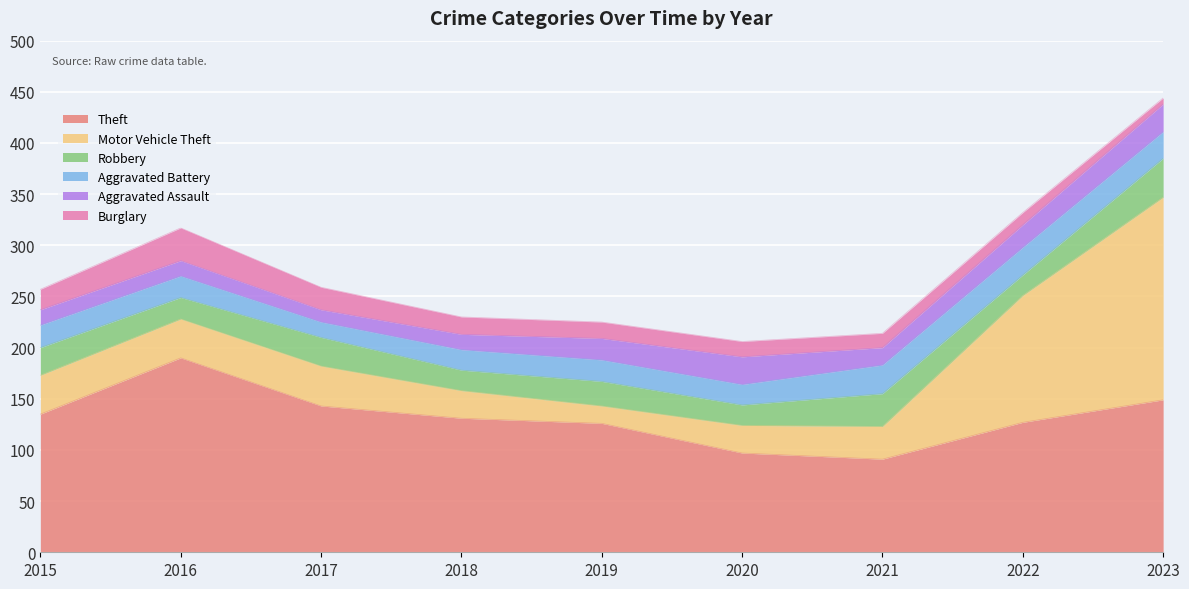

True or false: Theft and Aggravated Assault intersect in this chart.

False